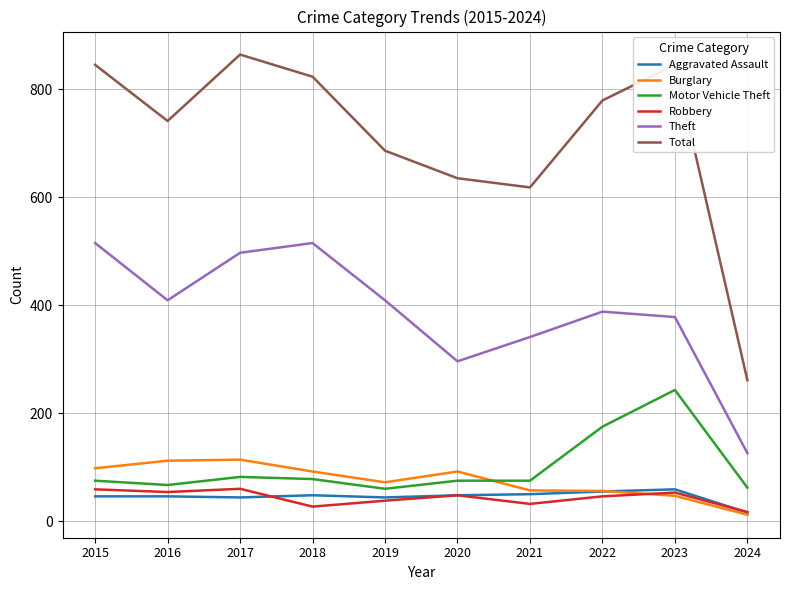

What is the average value of the Total series?

710